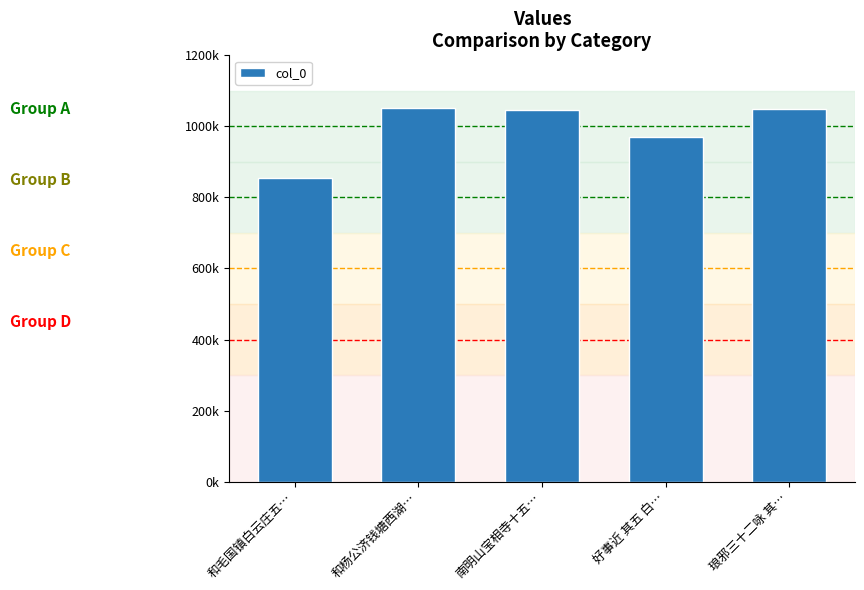

What is the change in value from 和杨公济钱塘西湖… to 南明山宝相寺十五…?

-4619